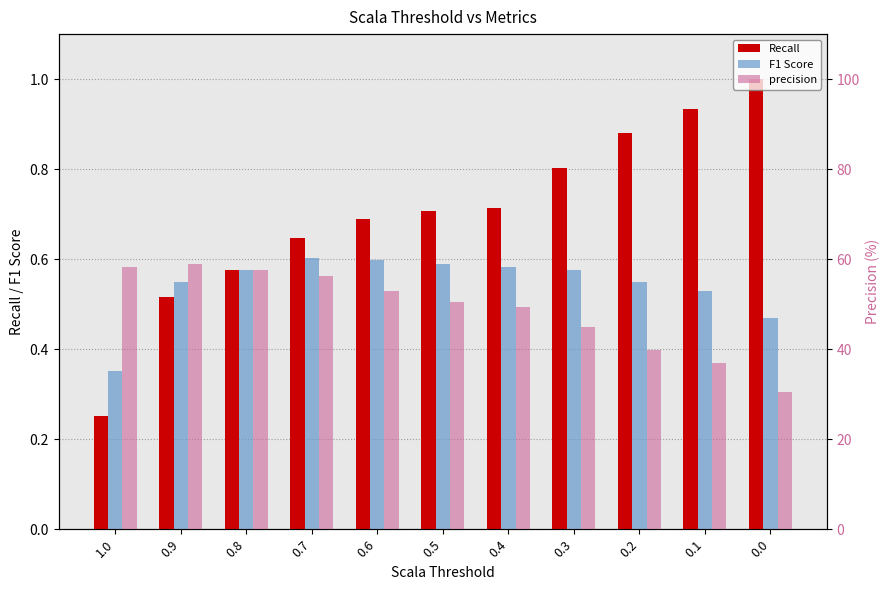

Read the Recall value at 0.7.

0.6